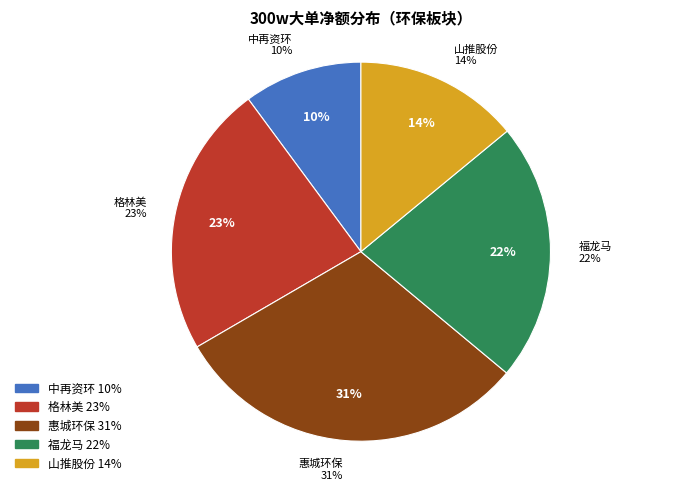

Does any single category account for the majority?

No